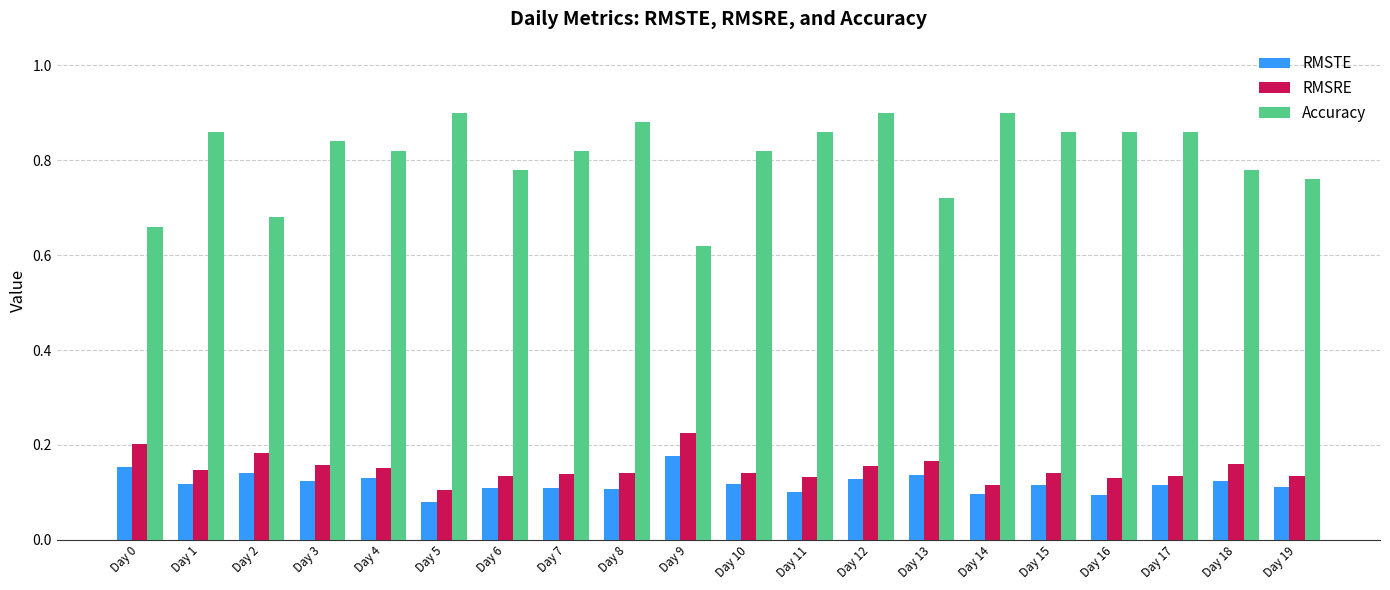

At which category is the sum across all series the highest?

Day 12